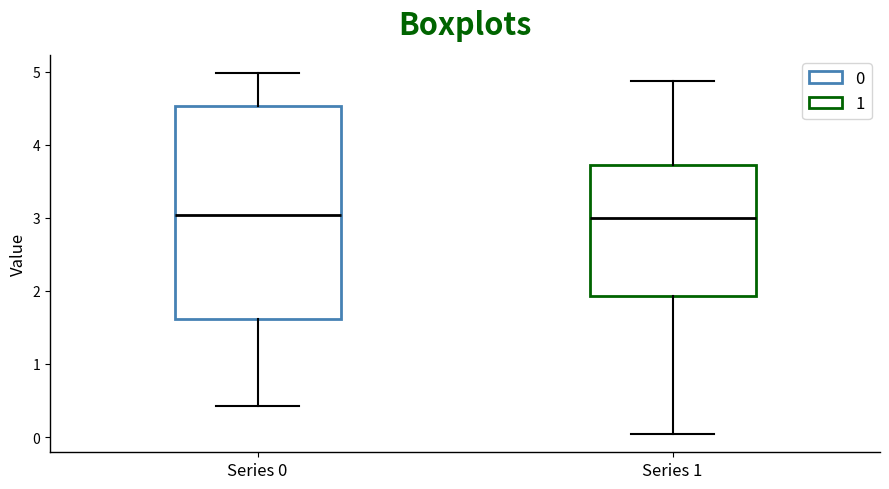

Reading left to right, transcribe this box plot: for each box, give where its median line is, the range the box spans, and where its two whiskers end, as read against the y-axis. The values are not printed on the chart, so give them approximately, as read against the axis.

Series 0: median 3.0, box 1.6 to 4.5, whiskers 0.4 to 5.0
Series 1: median 3.0, box 1.9 to 3.7, whiskers 0.0 to 4.9